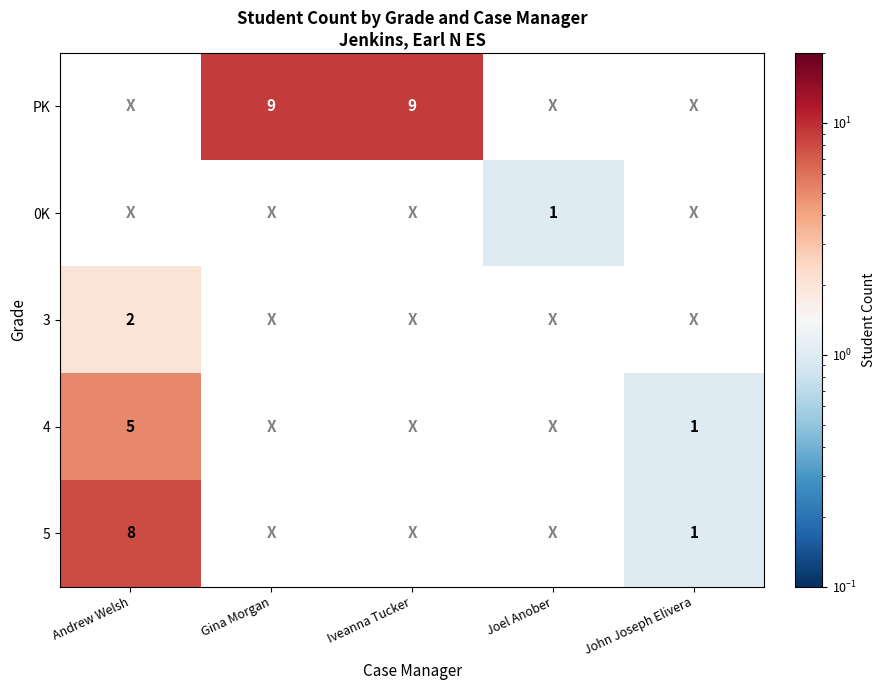

What is the spread (max minus min) of values at Andrew Welsh?

8